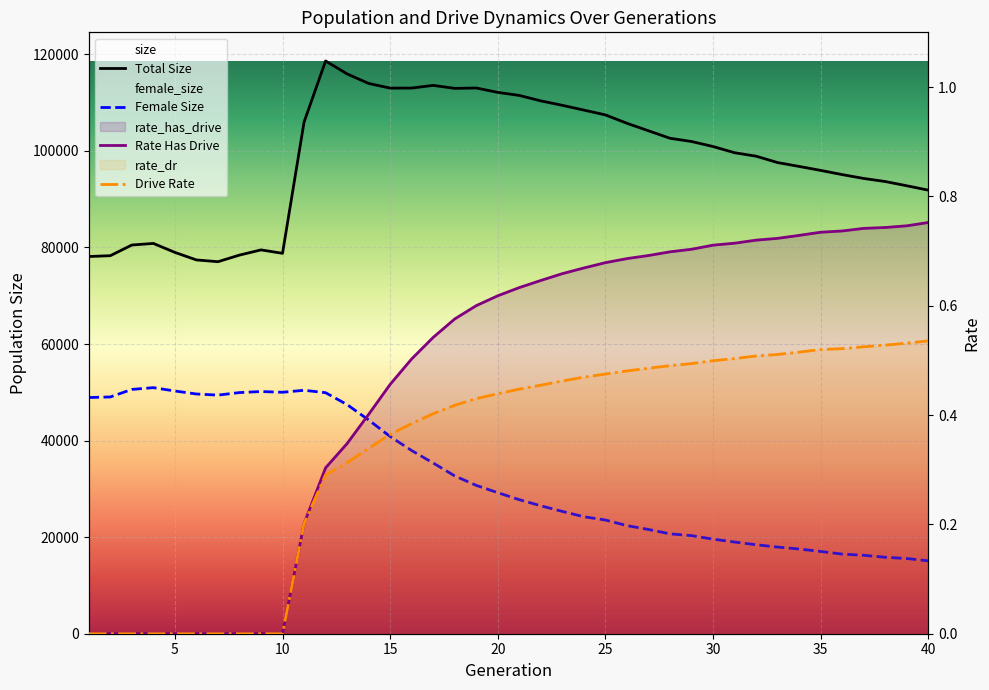

Reading left to right, extract all data points from this chart.

Total Size: 78122.0	78294.0	80504.0	80835.0	78977.0	77417.0	77049.0	78418.0	79497.0	78787.0	105962.0	118624.0	115943.0	113974.0	113004.0	113015.0	113568.0	112950.0	113025.0	112120.0	111485.0	110356.0	109438.0	108447.0	107453.0	105719.0	104162.0	102615.0	101944.0	100904.0	99619.0	98902.0	97579.0	96781.0	95960.0	95087.0	94290.0	93655.0	92775.0	91862.0
Female Size: 48918.0	49036.0	50597.0	50965.0	50272.0	49650.0	49420.0	49942.0	50160.0	50007.0	50421.0	49920.0	47451.0	44269.0	40843.0	37934.0	35349.0	32681.0	30719.0	29211.0	27759.0	26491.0	25328.0	24223.0	23550.0	22389.0	21591.0	20683.0	20313.0	19585.0	18985.0	18427.0	17947.0	17542.0	17036.0	16486.0	16244.0	15832.0	15575.0	15088.0
Rate Has Drive: 0.0	0.0	0.0	0.0	0.0	0.0	0.0	0.0	0.0	0.0	0.2	0.3	0.3	0.4	0.5	0.5	0.5	0.6	0.6	0.6	0.6	0.6	0.7	0.7	0.7	0.7	0.7	0.7	0.7	0.7	0.7	0.7	0.7	0.7	0.7	0.7	0.7	0.7	0.7	0.8
Drive Rate: 0.0	0.0	0.0	0.0	0.0	0.0	0.0	0.0	0.0	0.0	0.2	0.3	0.3	0.3	0.4	0.4	0.4	0.4	0.4	0.4	0.4	0.5	0.5	0.5	0.5	0.5	0.5	0.5	0.5	0.5	0.5	0.5	0.5	0.5	0.5	0.5	0.5	0.5	0.5	0.5